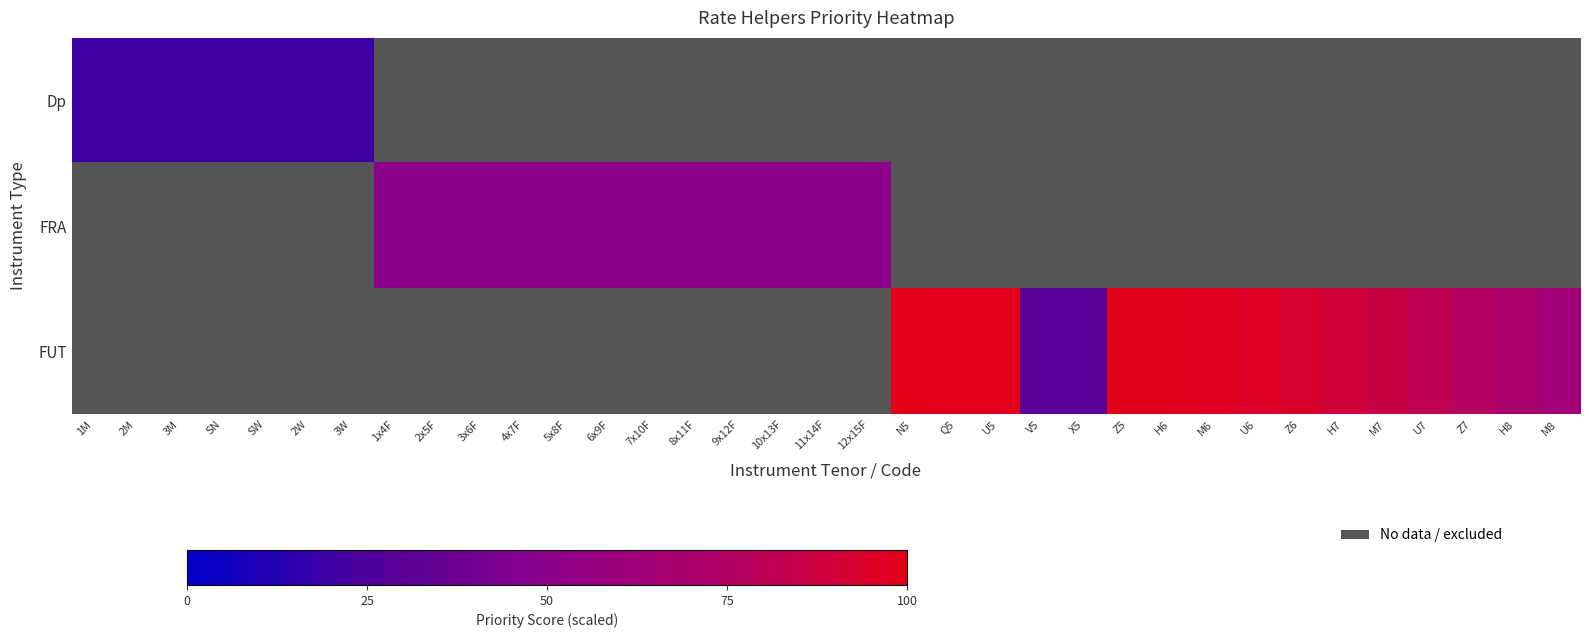

What is the maximum value shown in the chart?

100.0